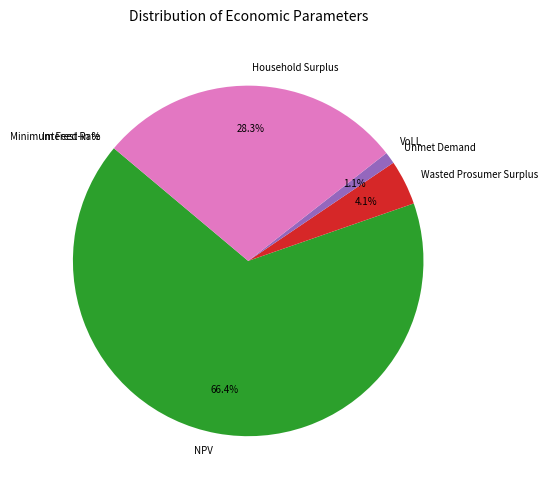

To the nearest percent, what is the difference between the NPV and Wasted Prosumer Surplus slice percentages?

62%